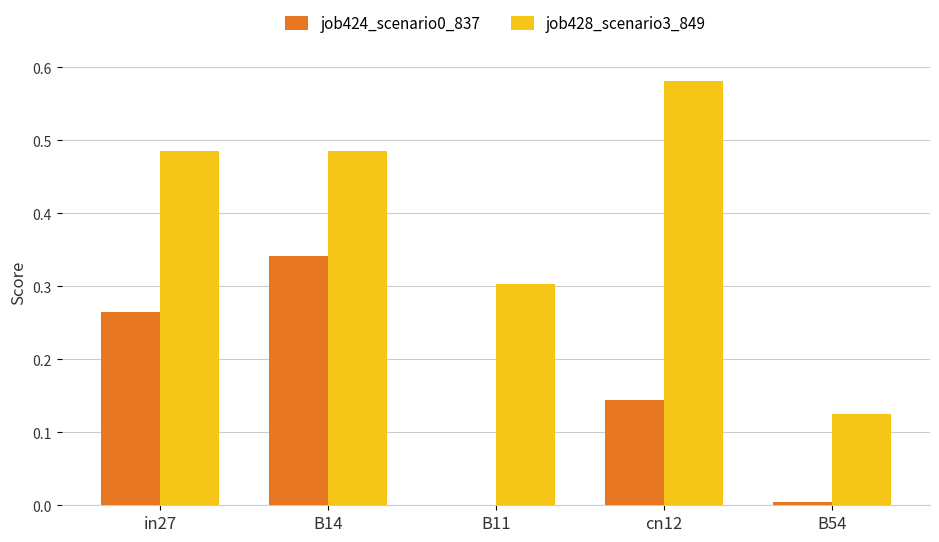

Which category has the highest value across all series?

cn12